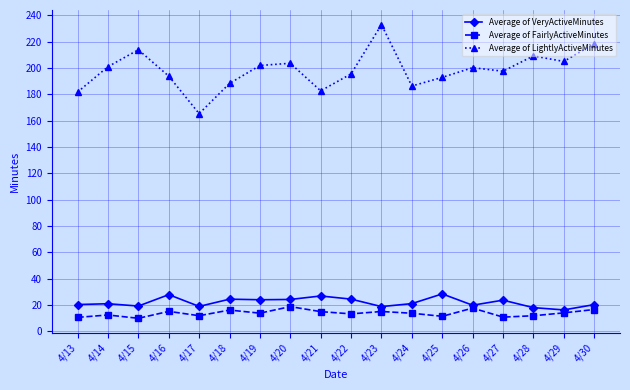

Is it true that Average of FairlyActiveMinutes equals 14.9 at 4/21?

True